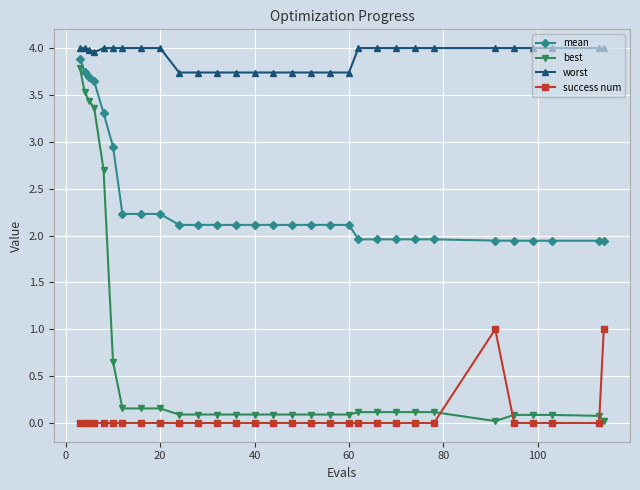

Which series has the largest total across all categories?

worst